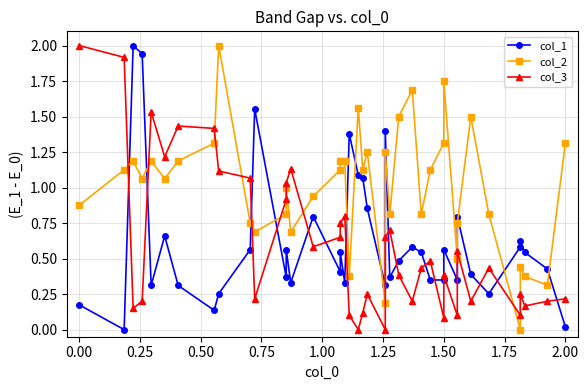

Which series ends up on top after the final intersection of col_1 and col_3?

col_3